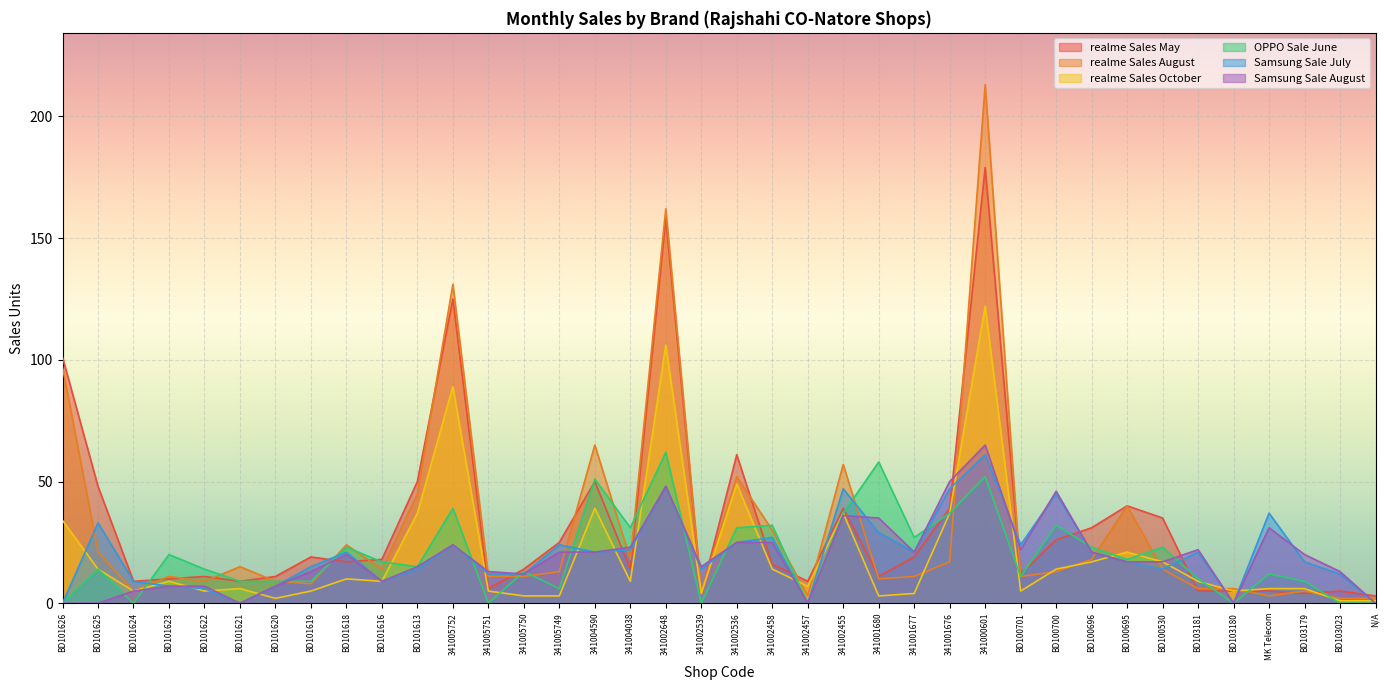

What is the total value across all series at 341002539?

42